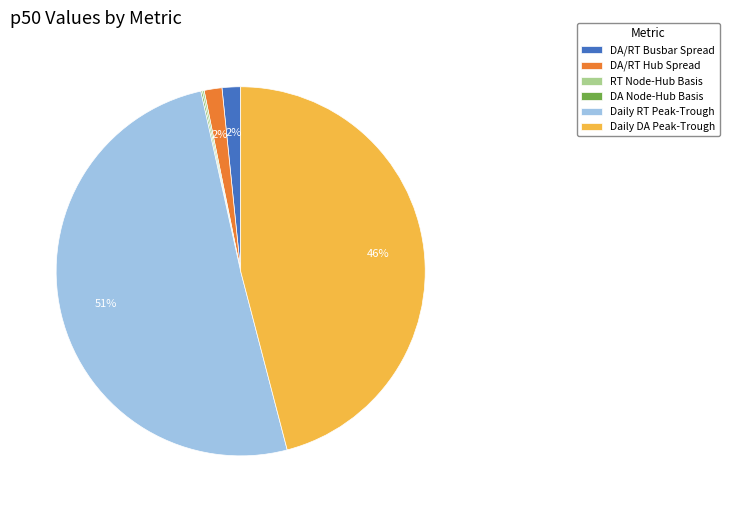

Is there a majority slice in this chart?

Yes